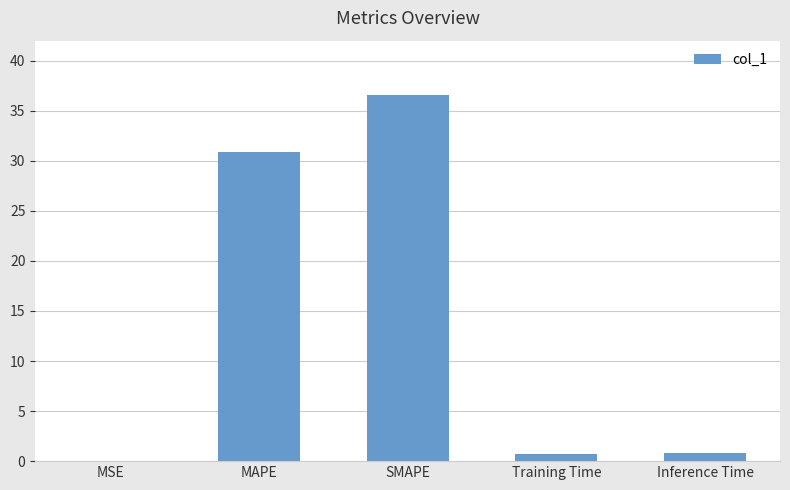

Read the value at SMAPE.

36.6